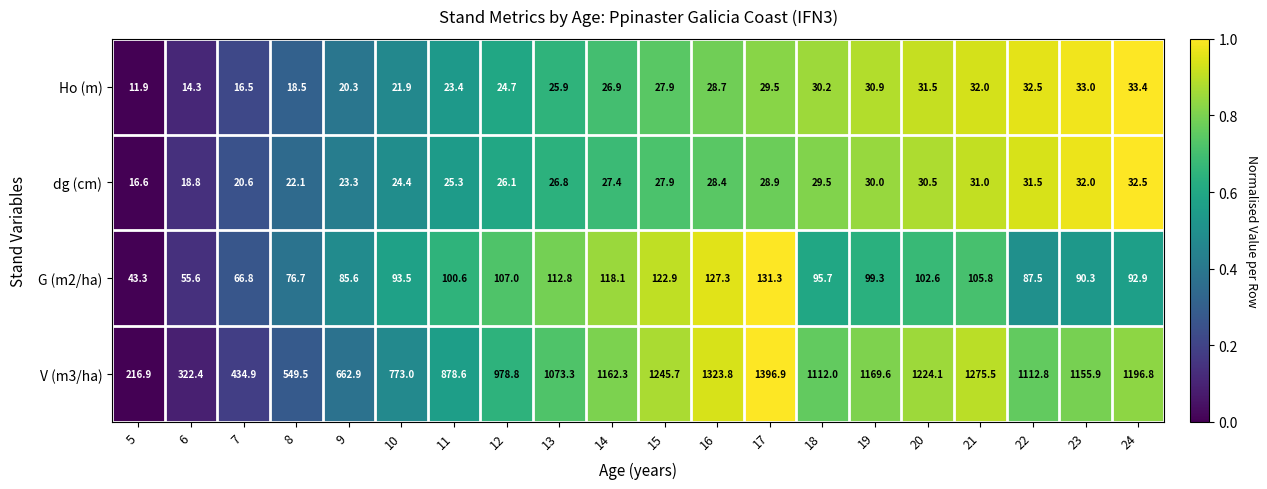

What is the sum of all Ho (m) values?

513.9